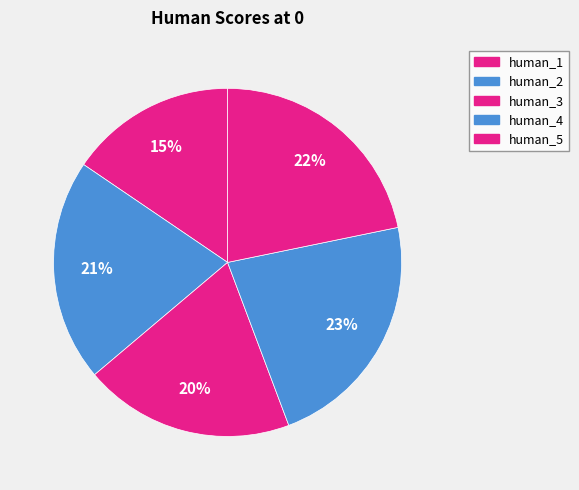

The human_1 slice represents 7% of the pie. True or false?

False